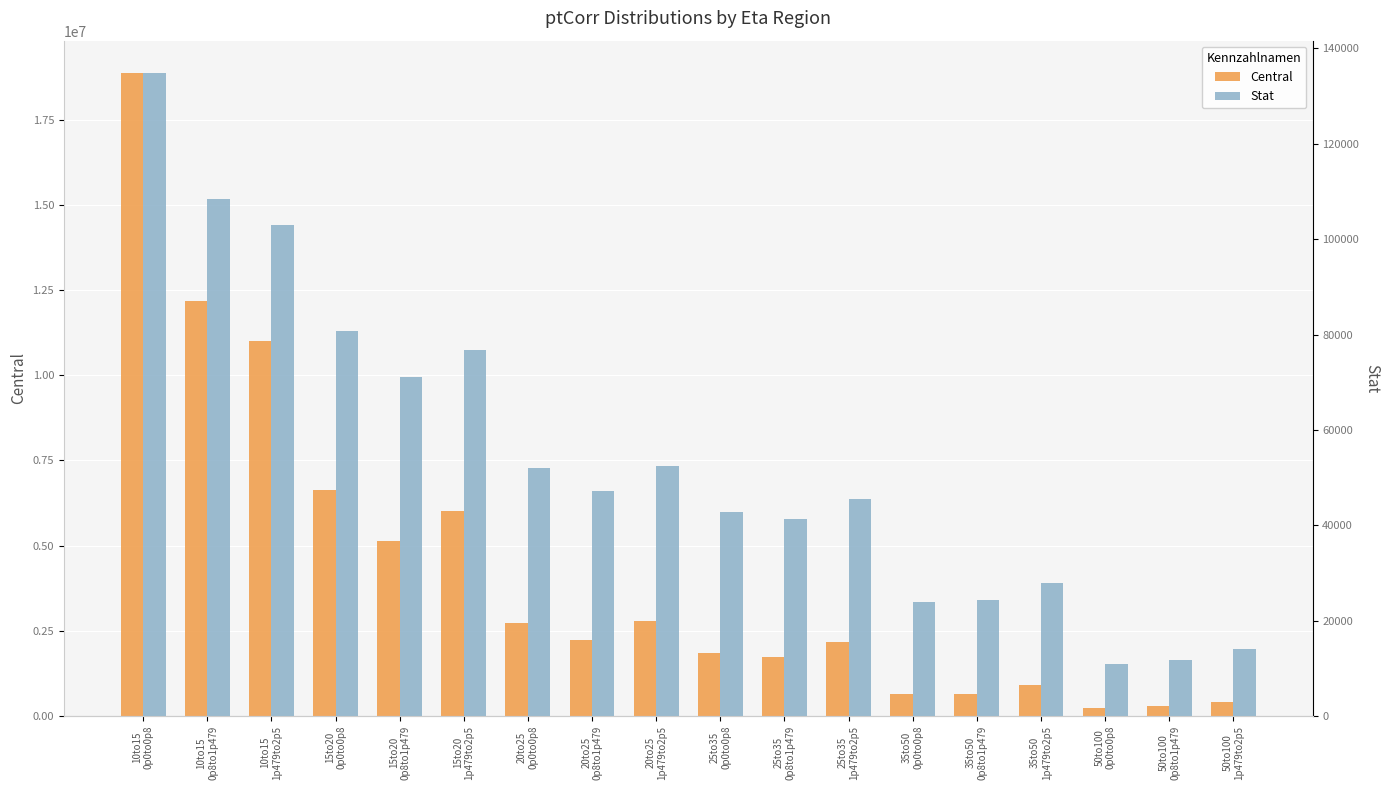

The Central series shows 1742626.3 at 25to35
0p8to1p479. True or false?

True